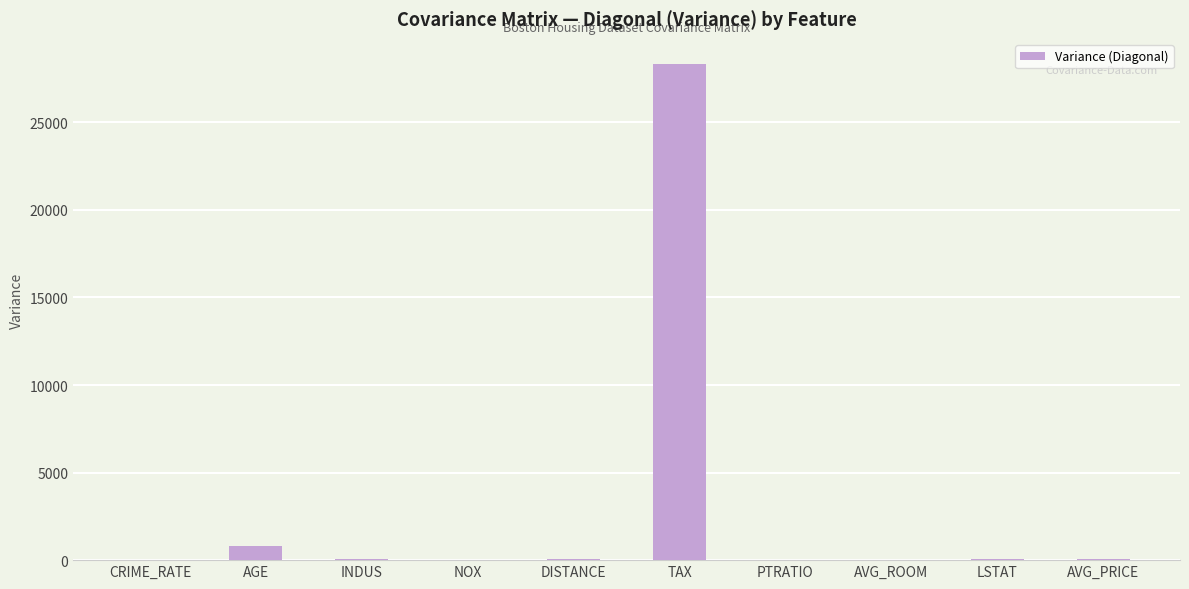

Which label corresponds to the largest value in the chart?

TAX